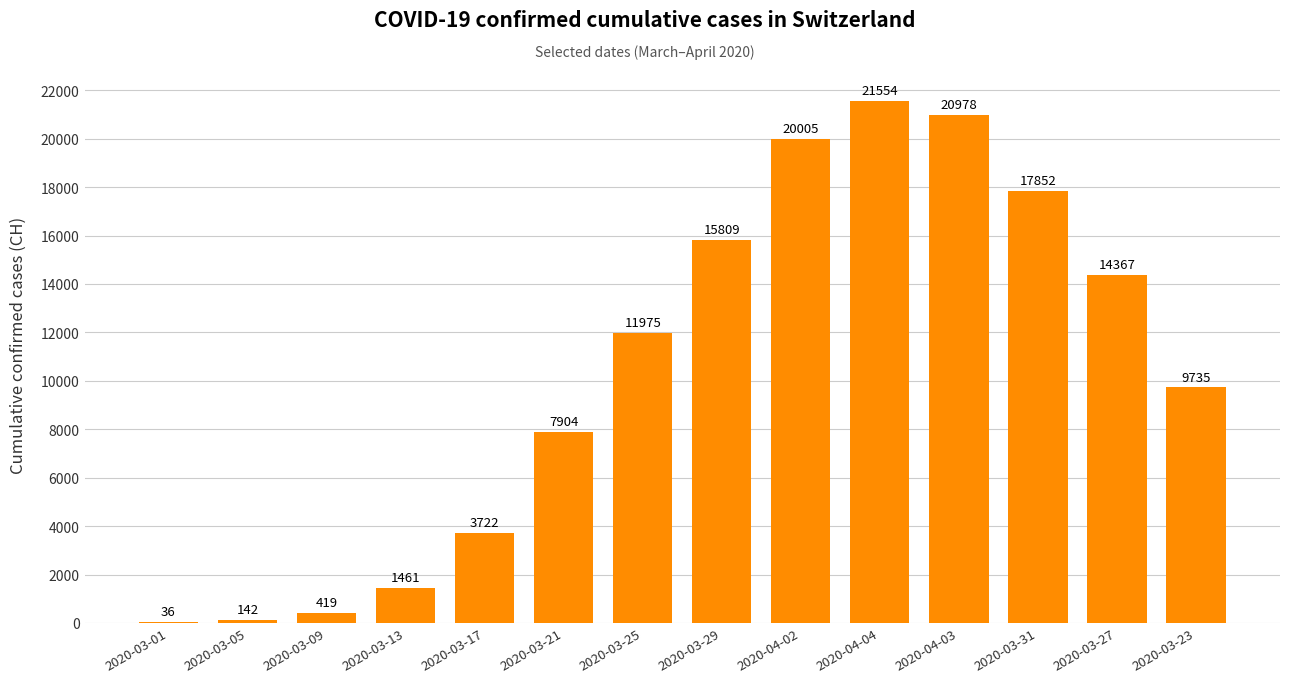

The value at 2020-03-01 is 36. True or false?

True